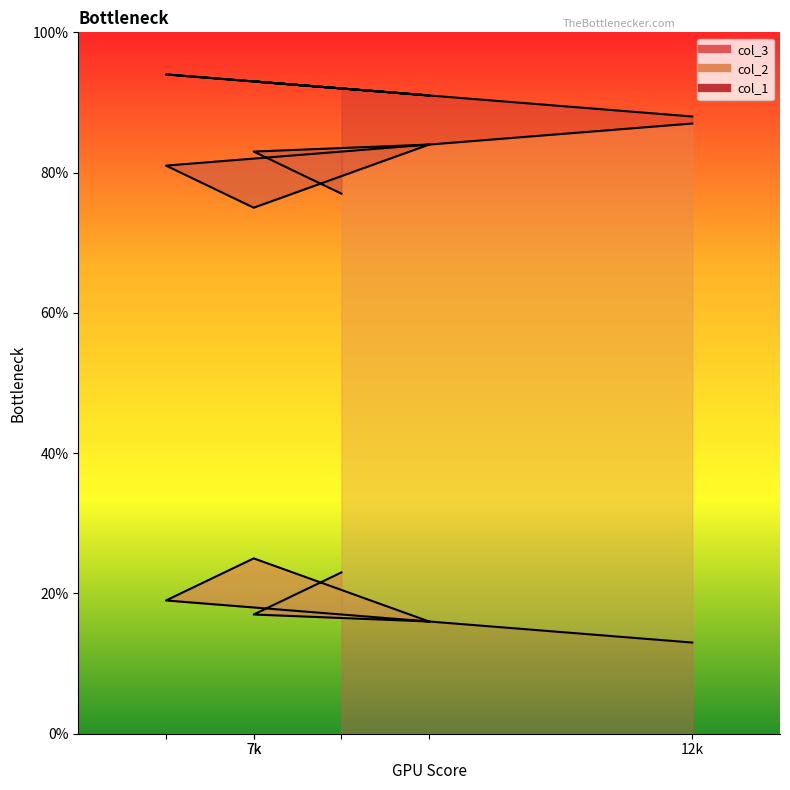

What is the maximum value shown in the chart?

94